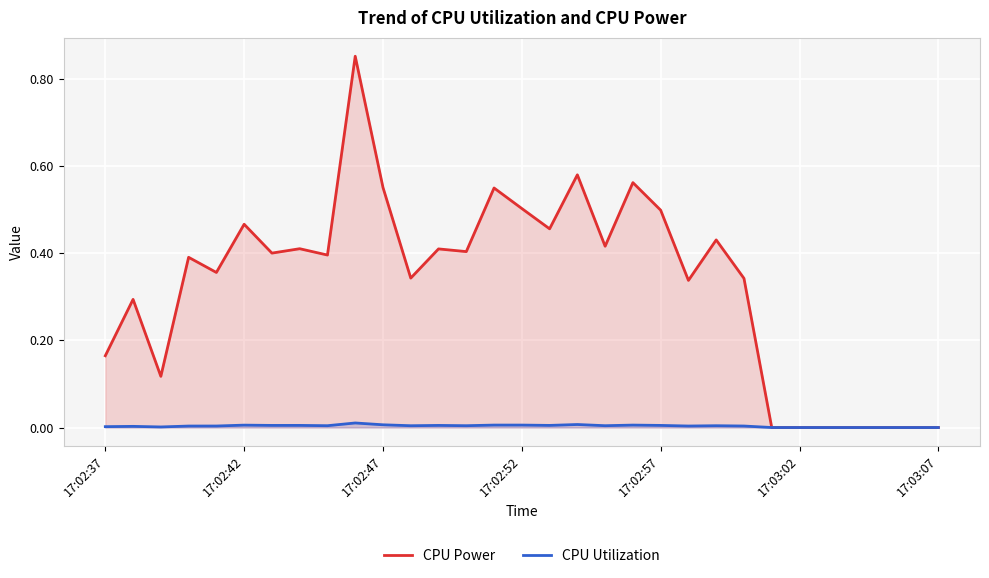

Which series has the largest total across all categories?

CPU Power